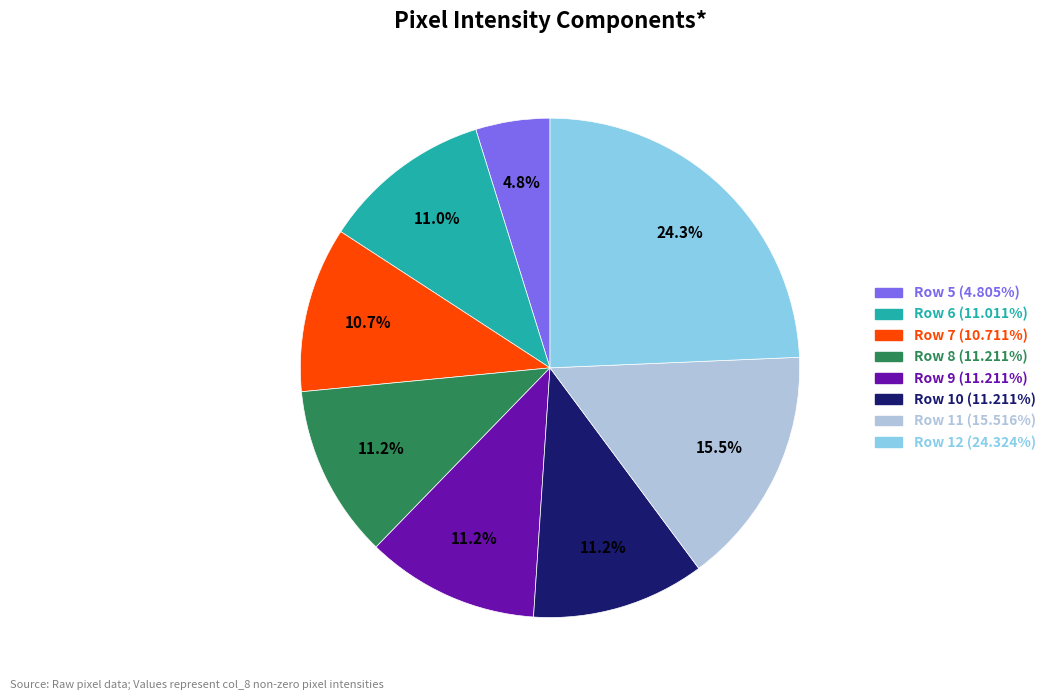

Does any single category account for the majority?

No